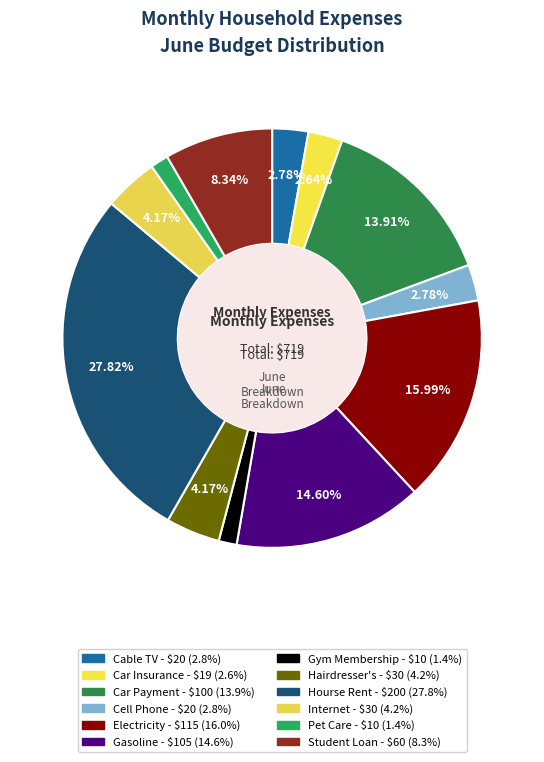

The Gasoline slice represents 25% of the pie. True or false?

False